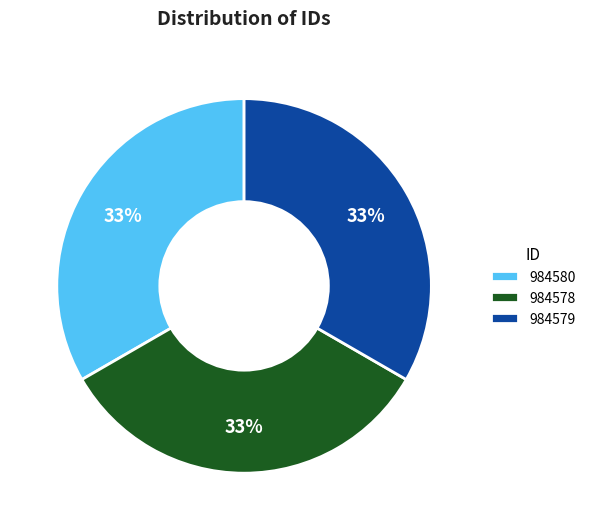

Is 984578 the majority of the pie?

No